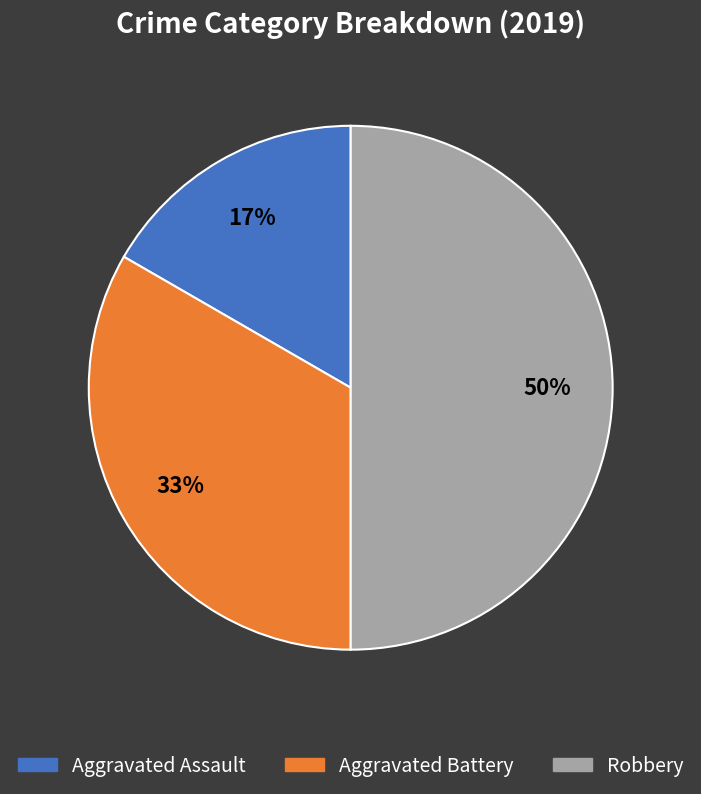

Which category has the biggest portion of the pie?

Robbery